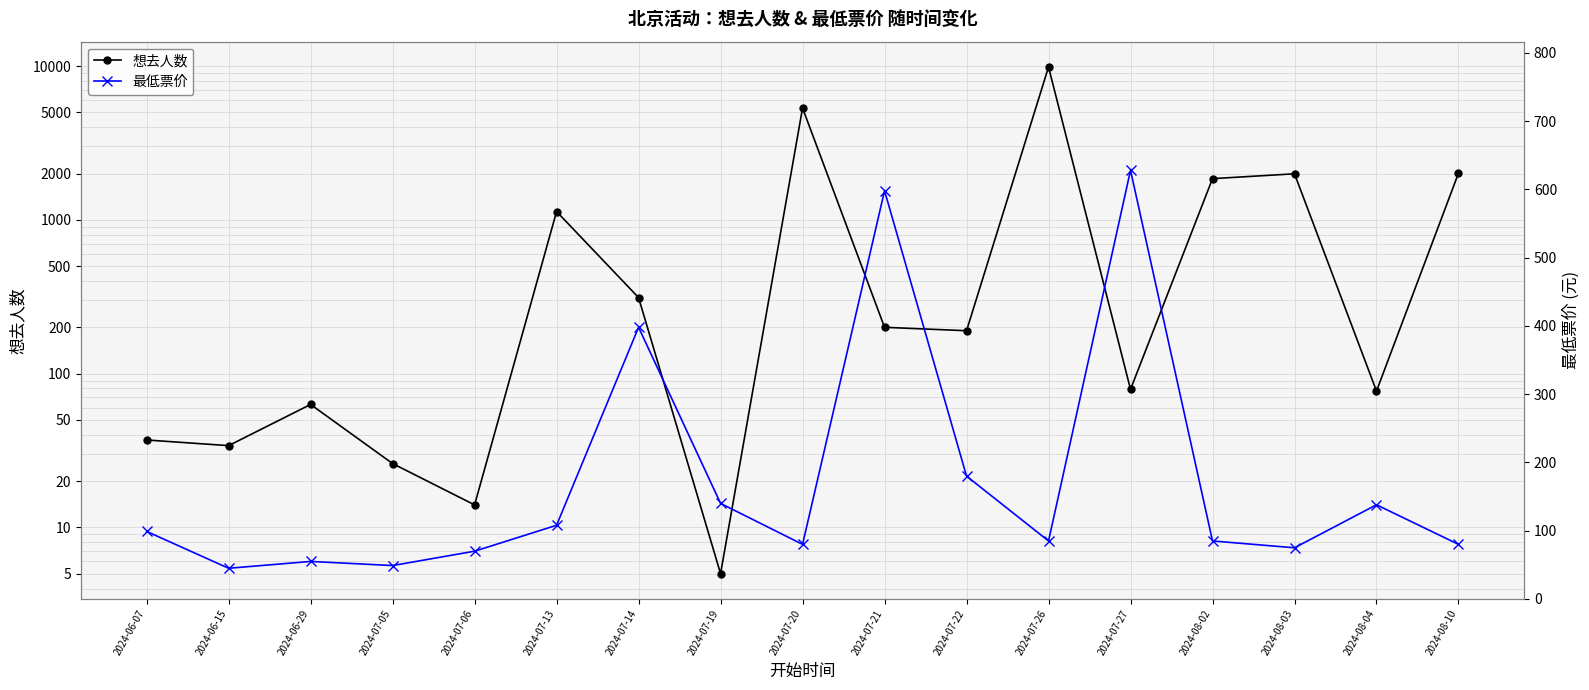

Where do 想去人数 and 最低票价 first cross each other?

2024-06-15 and 2024-06-29